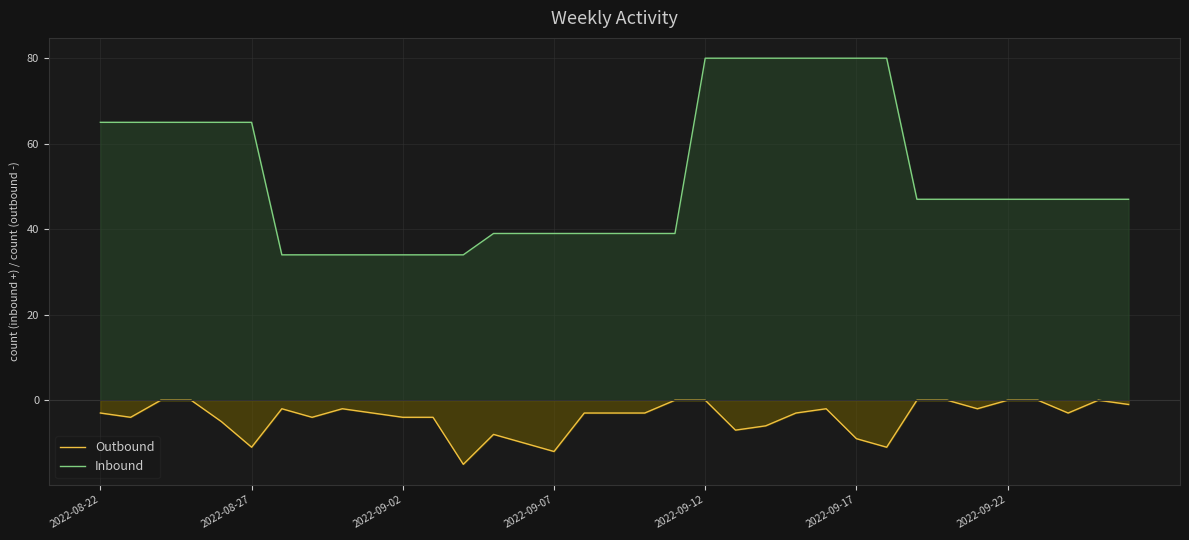

Which series has the widest spread of values?

Inbound